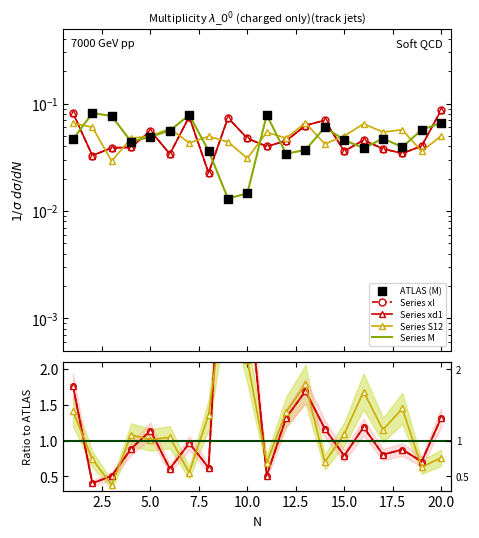

Which series reaches the maximum Y coordinate?

xl